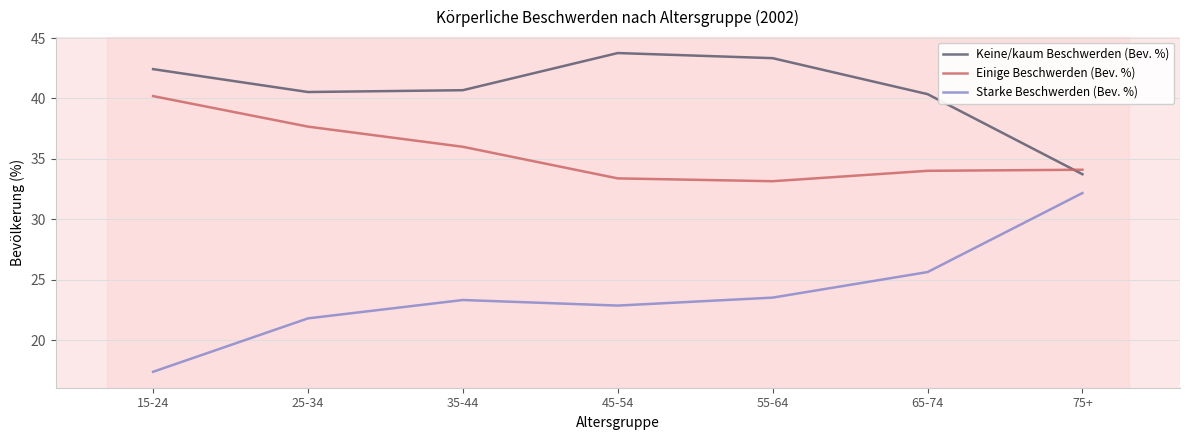

What is the difference between the maximum and second lowest values in the Keine/kaum Beschwerden (Bev. %) series?

3.4